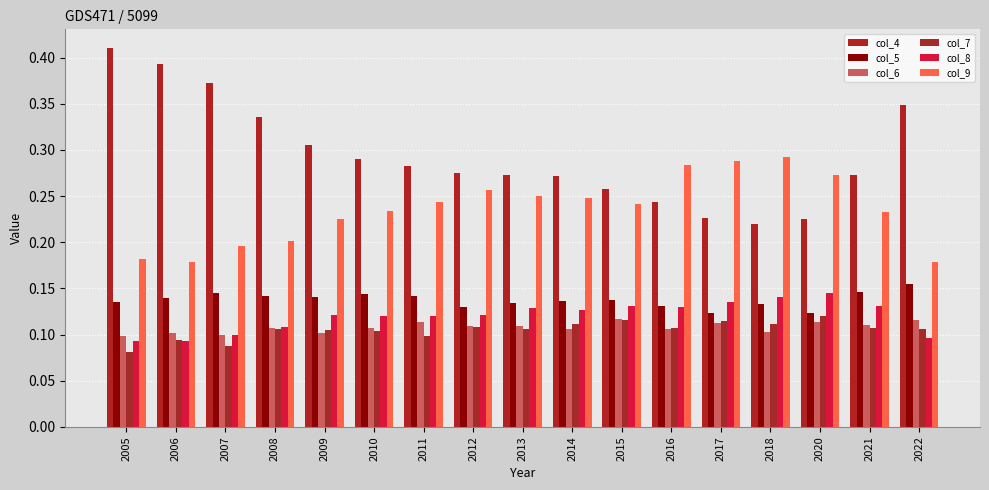

Does the chart contain any negative values?

No